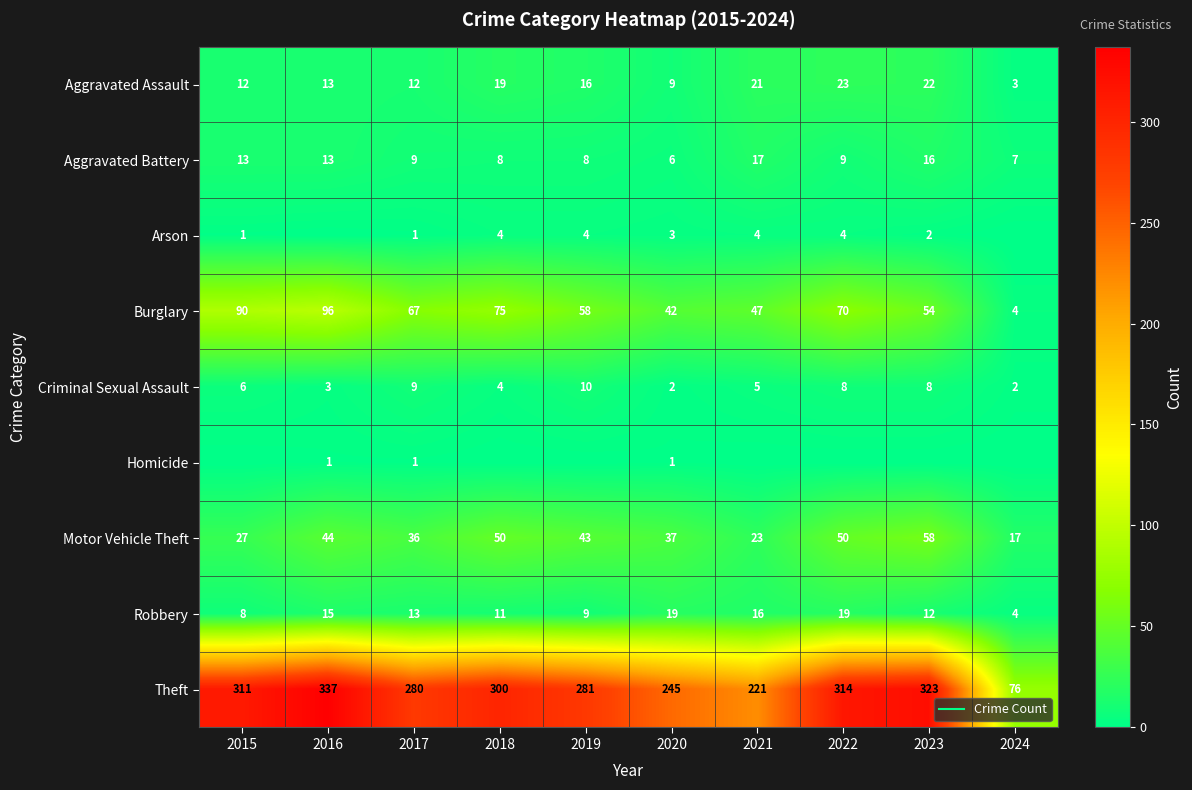

The Criminal Sexual Assault series shows 10 at 2019. True or false?

True